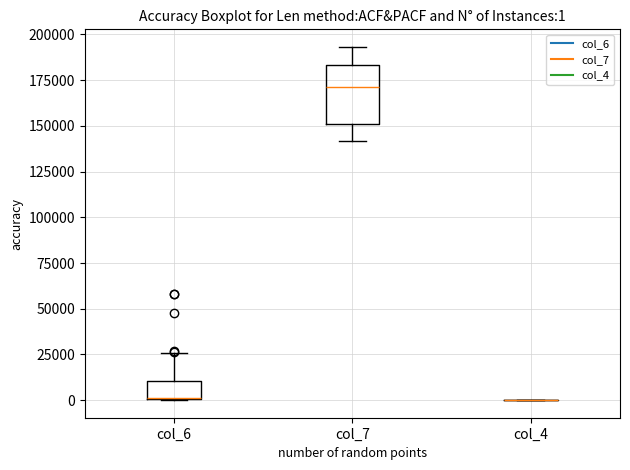

Comparing the boxes themselves (not the whiskers), which one is the tallest?

col_7